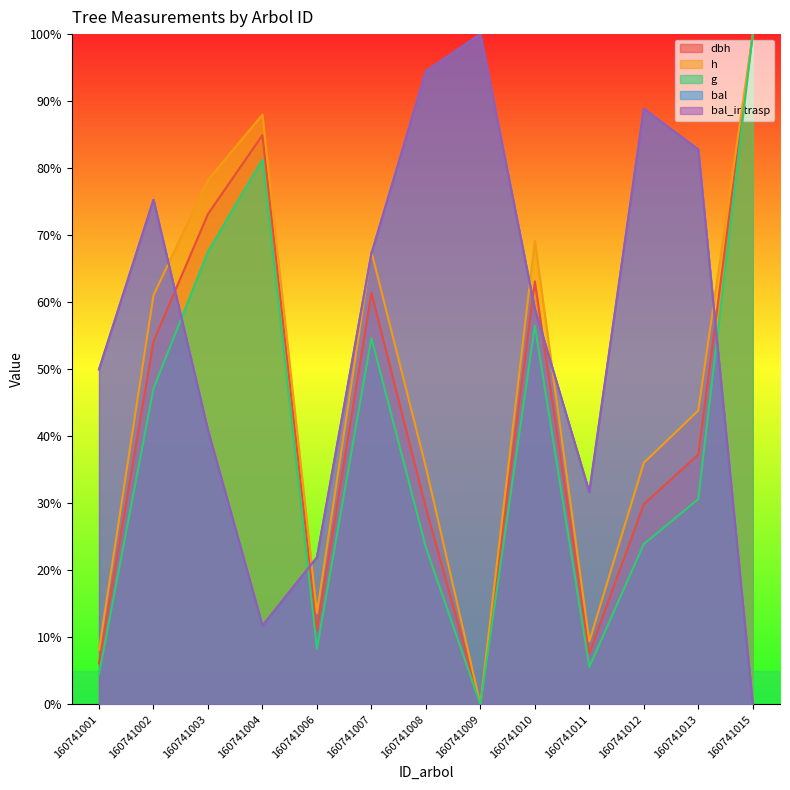

Where is the first local minimum for bal?

160741004